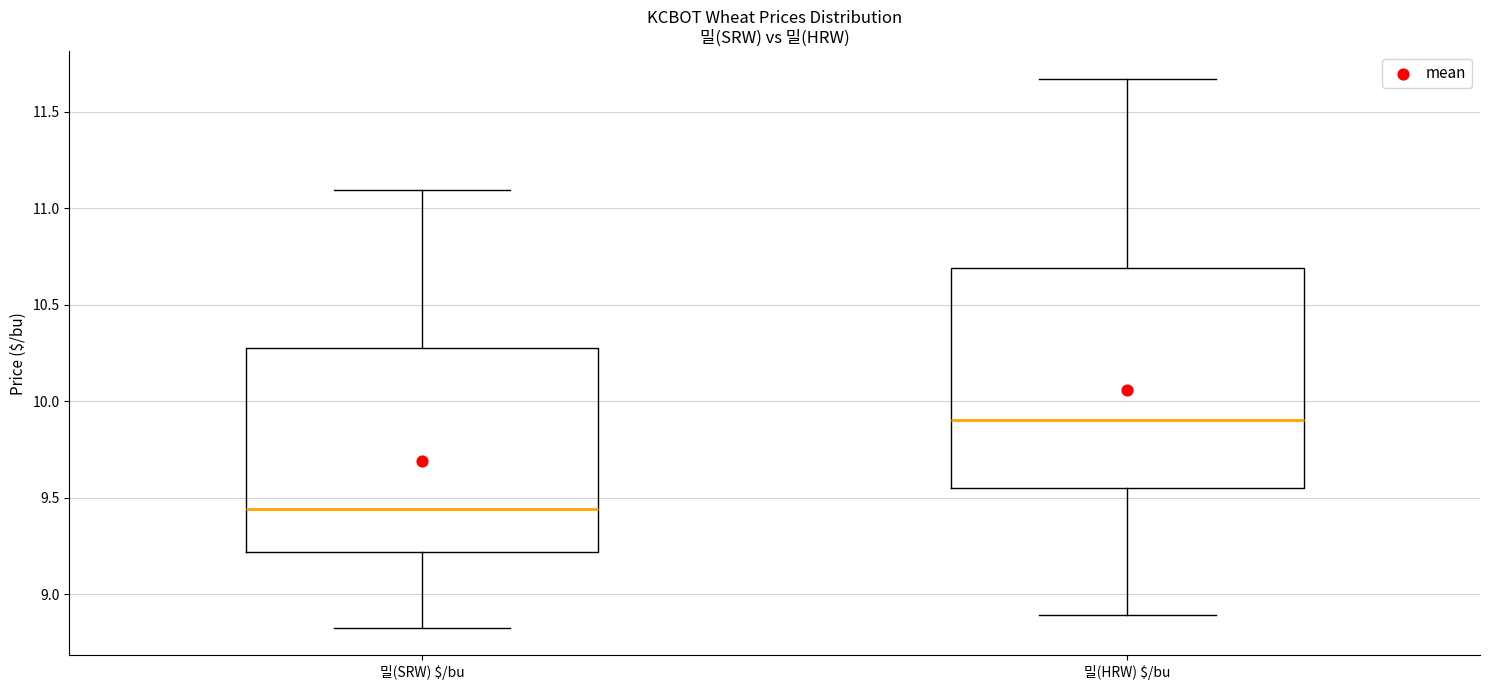

Reading left to right, read every box against the y-axis: the position of its median line, the range the box covers, and the ends of its whiskers. The values are not printed on the chart, so give them approximately, as read against the axis.

밀(SRW) $/bu: median 9.45, box 9.20 to 10.30, whiskers 8.85 to 11.10
밀(HRW) $/bu: median 9.90, box 9.55 to 10.70, whiskers 8.90 to 11.65